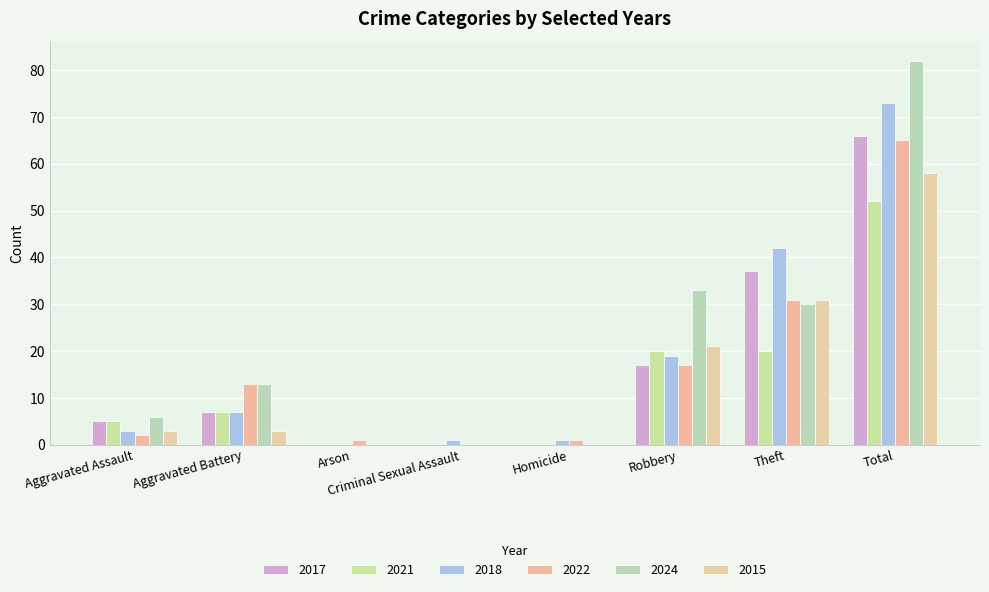

Which series has the widest spread of values?

2024